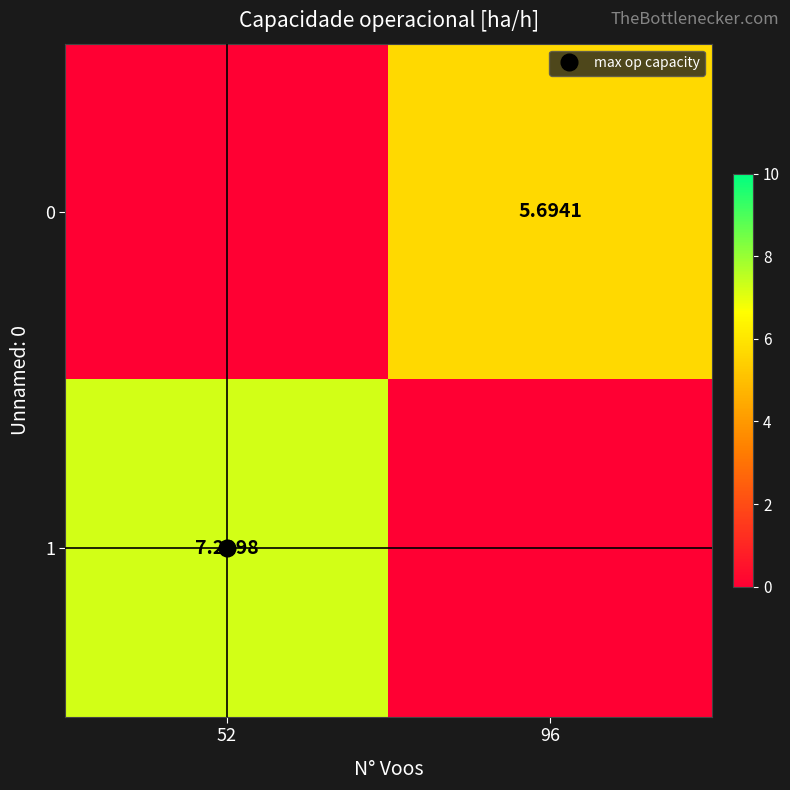

Rank the series by their maximum value, from lowest to highest.

0, 1